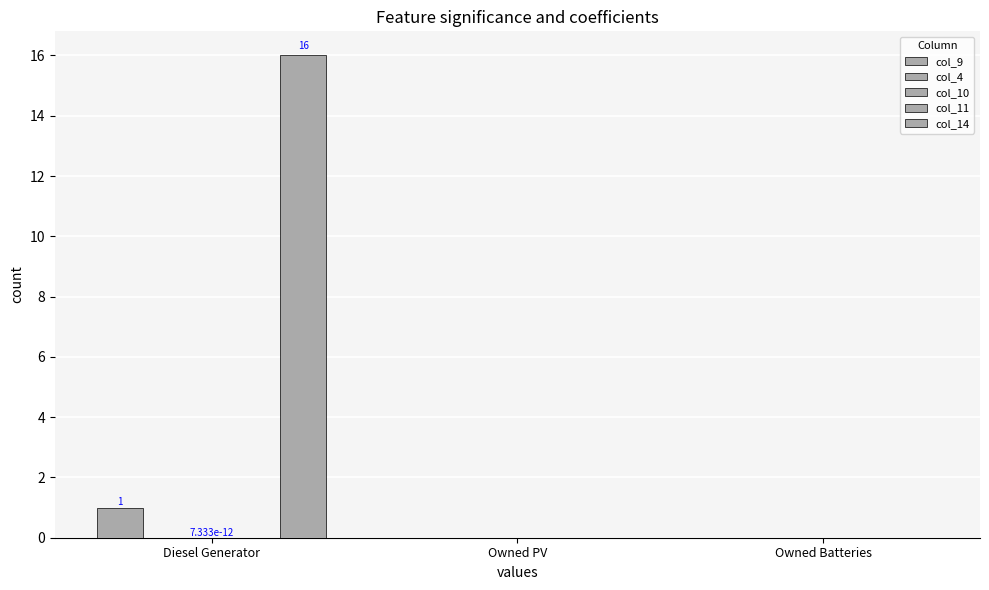

How many bars are there in total?

15